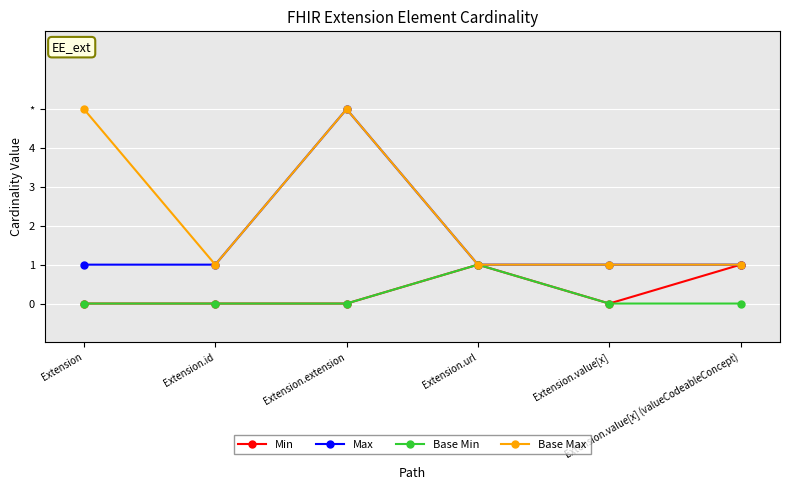

Is it true that Base Min equals 0 at Extension?

True